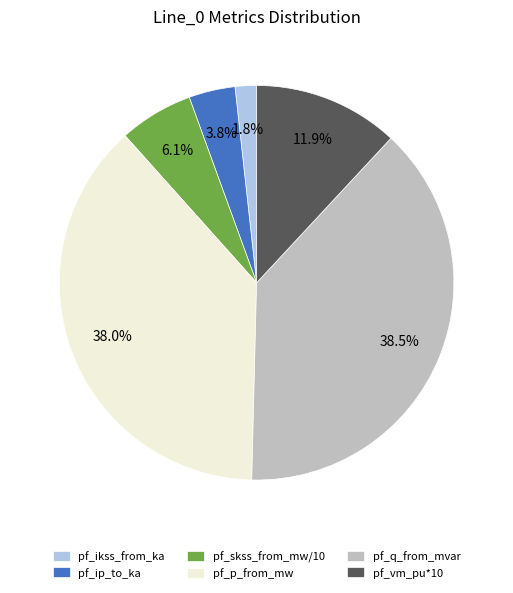

To the nearest percent, what is the average slice percentage?

17%